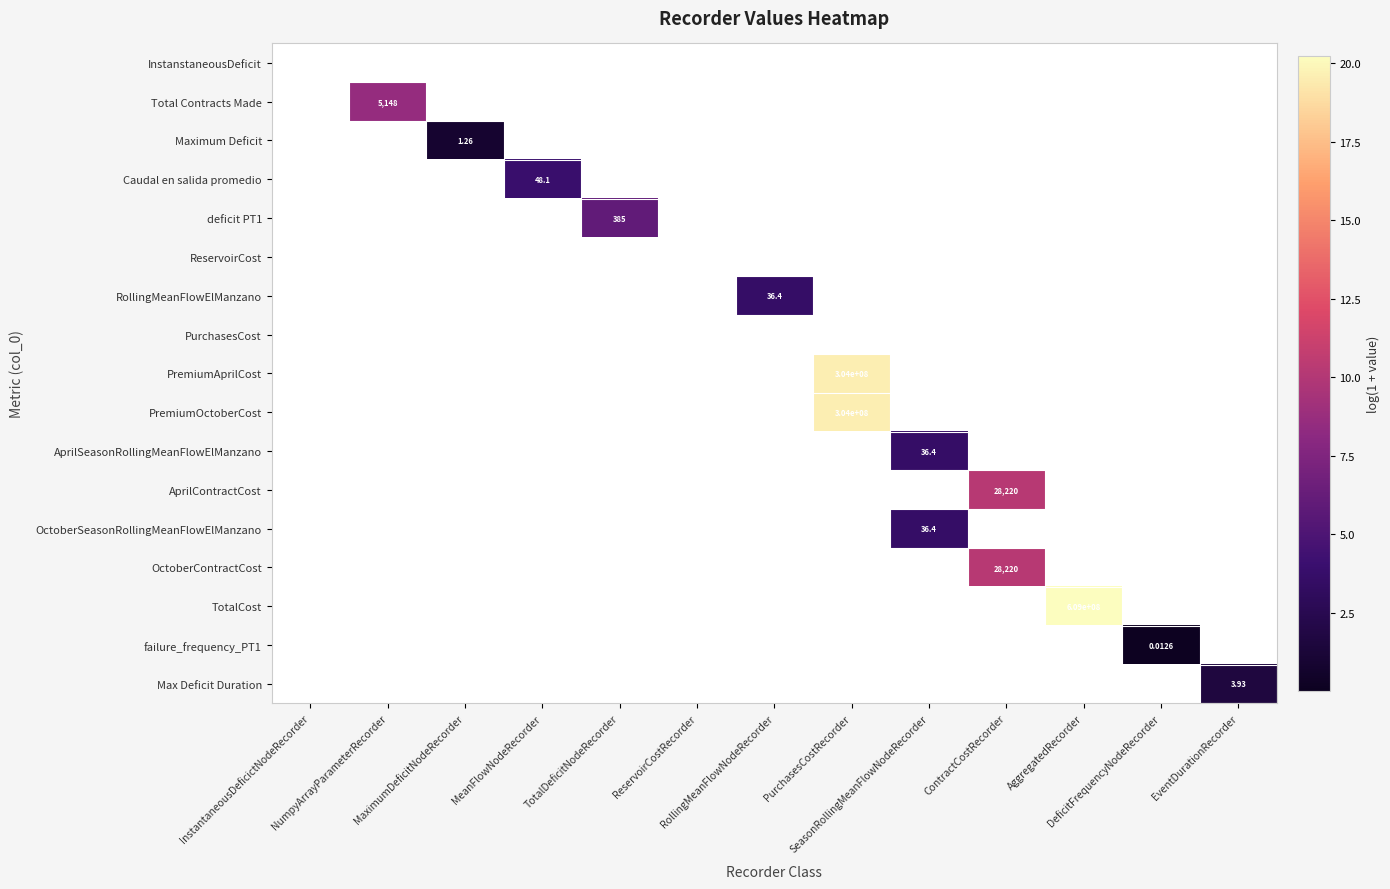

Count the number of categories in the chart.

13